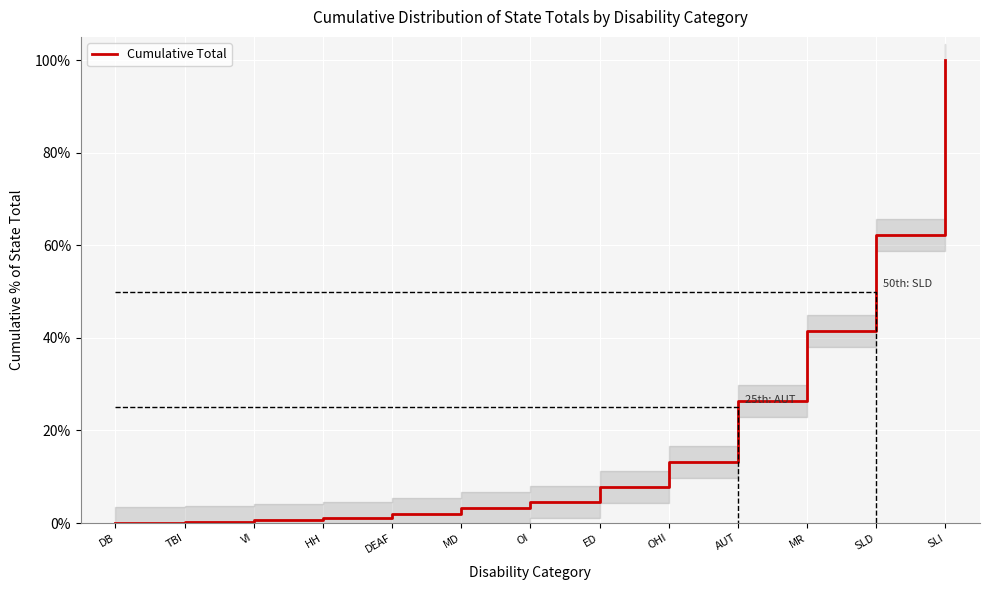

True or false: the data shows 1.0 at HH.

True